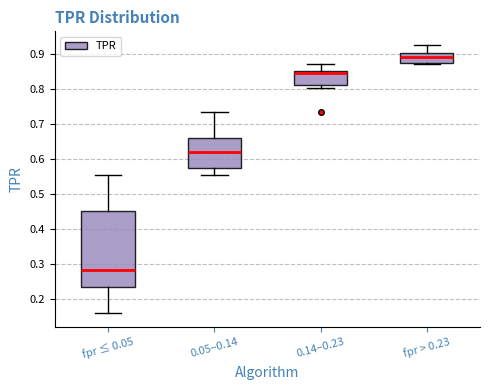

Reading left to right, read every box against the y-axis: the position of its median line, the range the box covers, and the ends of its whiskers. The values are not printed on the chart, so give them approximately, as read against the axis.

fpr ≤ 0.05: median 0.28, box 0.23 to 0.45, whiskers 0.16 to 0.55
0.05–0.14: median 0.62, box 0.57 to 0.66, whiskers 0.55 to 0.73
0.14–0.23: median 0.84, box 0.81 to 0.85, whiskers 0.80 to 0.87
fpr > 0.23: median 0.89, box 0.88 to 0.90, whiskers 0.87 to 0.93